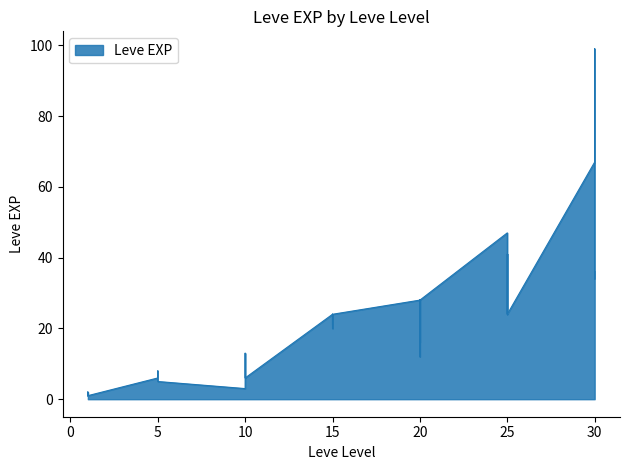

What is the difference between the maximum and minimum values?

98